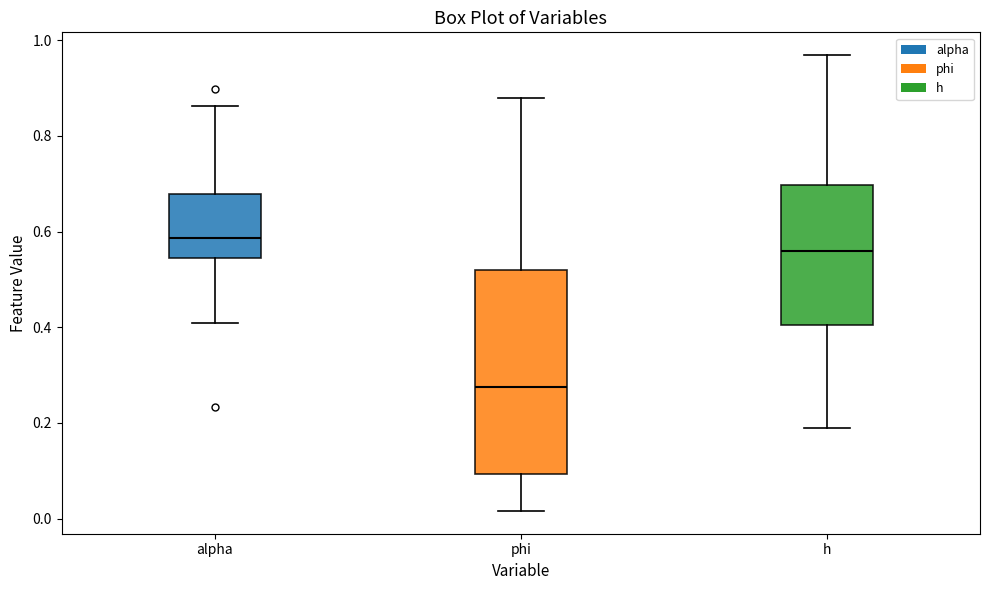

Which box is the tallest, from its lower edge to its upper edge?

phi